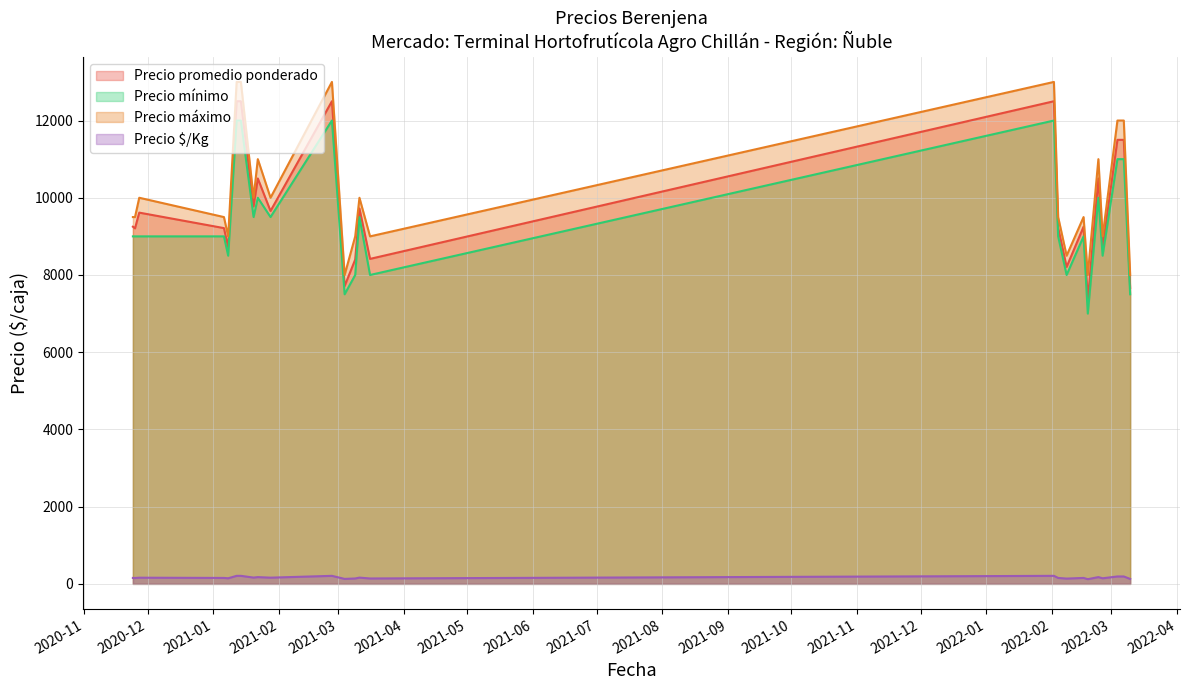

What is the lowest value of the Precio $/Kg series?

122